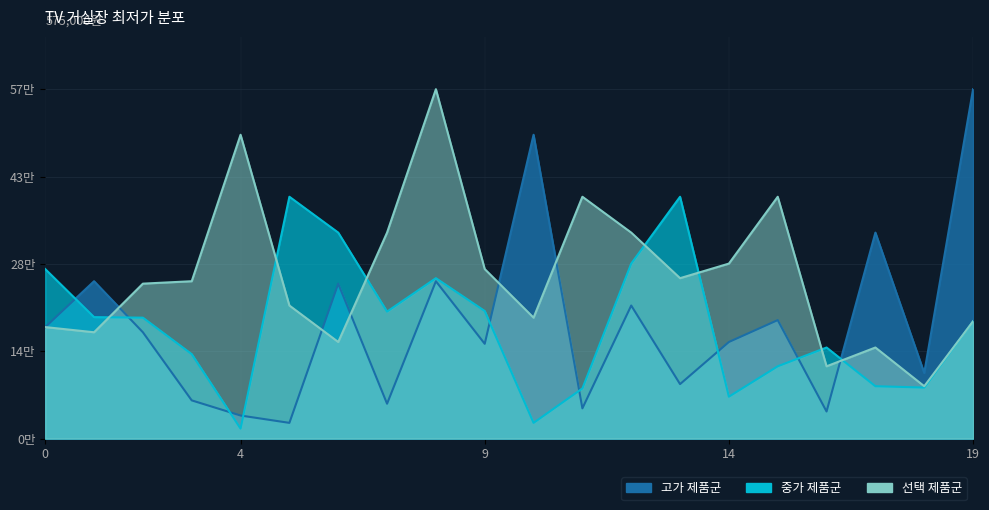

Count the number of data series in this chart.

3